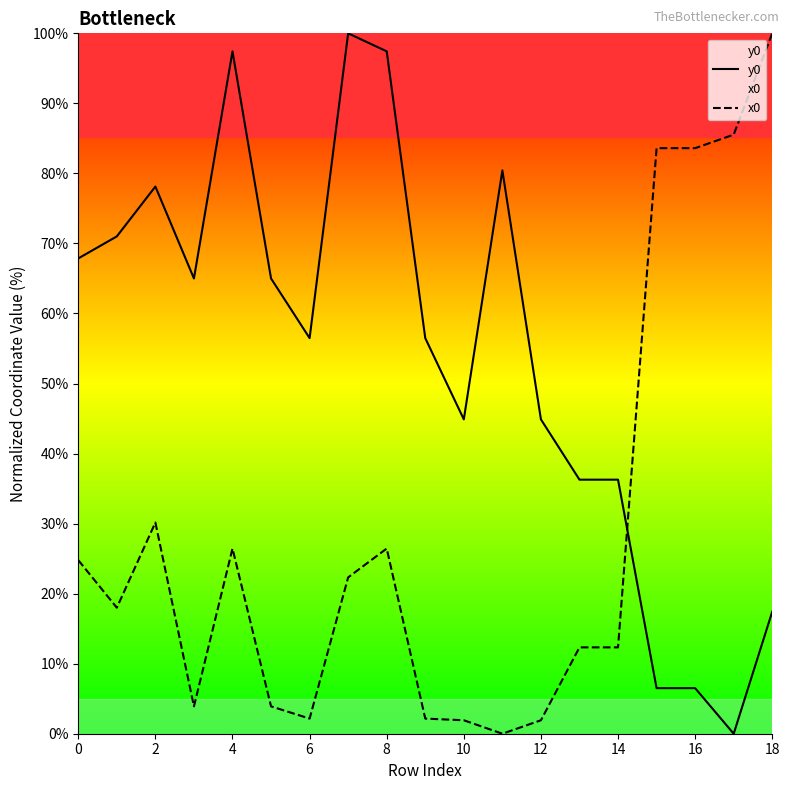

How many interior local peaks does the x0 series have?

3